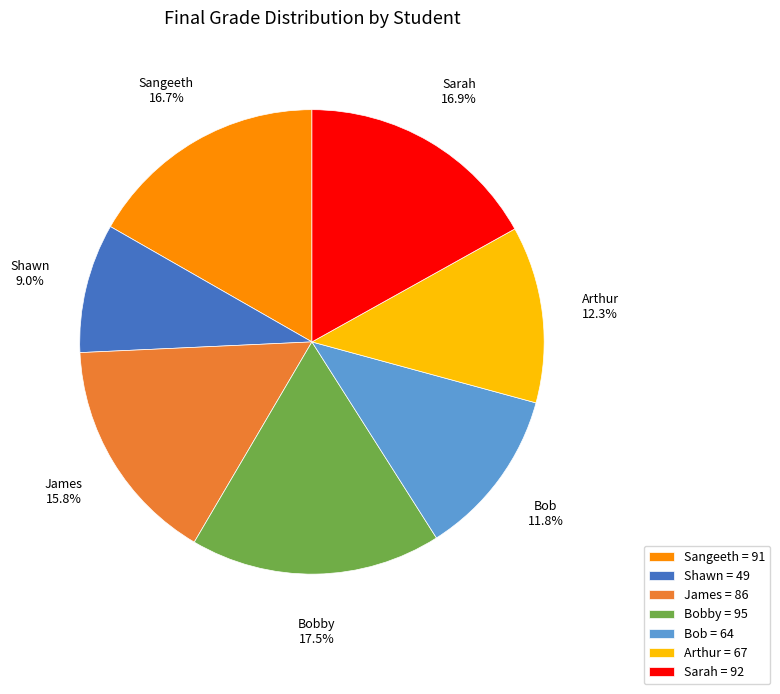

Which slice is the smallest?

Shawn